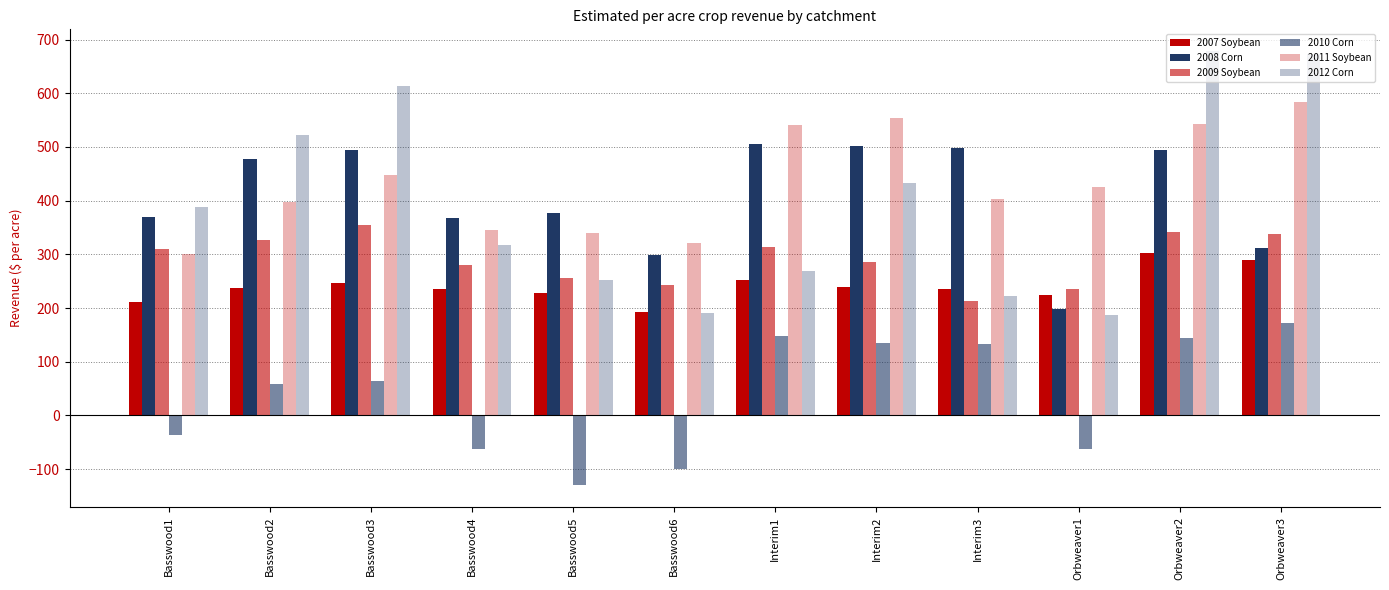

Reading left to right, extract all data points from this chart.

2007 Soybean: Basswood1=212.2	Basswood2=237.0	Basswood3=245.9	Basswood4=235.1	Basswood5=227.4	Basswood6=192.2	Interim1=252.3	Interim2=238.4	Interim3=236.2	Orbweaver1=223.9	Orbweaver2=303.4	Orbweaver3=290.1
2008 Corn: Basswood1=369.4	Basswood2=478.0	Basswood3=495.1	Basswood4=368.2	Basswood5=377.2	Basswood6=298.3	Interim1=504.9	Interim2=501.5	Interim3=498.8	Orbweaver1=197.9	Orbweaver2=493.8	Orbweaver3=311.7
2009 Soybean: Basswood1=309.2	Basswood2=326.1	Basswood3=354.6	Basswood4=279.9	Basswood5=255.6	Basswood6=242.4	Interim1=314.4	Interim2=285.5	Interim3=212.9	Orbweaver1=235.9	Orbweaver2=341.7	Orbweaver3=338.1
2010 Corn: Basswood1=-36.5	Basswood2=57.9	Basswood3=64.3	Basswood4=-62.4	Basswood5=-130.3	Basswood6=-100.5	Interim1=148.6	Interim2=134.7	Interim3=133.7	Orbweaver1=-62.2	Orbweaver2=145.1	Orbweaver3=171.4
2011 Soybean: Basswood1=300.0	Basswood2=398.3	Basswood3=447.2	Basswood4=345.9	Basswood5=340.3	Basswood6=321.6	Interim1=540.5	Interim2=554.6	Interim3=402.5	Orbweaver1=425.1	Orbweaver2=543.5	Orbweaver3=583.1
2012 Corn: Basswood1=388.5	Basswood2=522.4	Basswood3=613.7	Basswood4=316.7	Basswood5=252.4	Basswood6=191.0	Interim1=268.5	Interim2=432.1	Interim3=222.1	Orbweaver1=186.9	Orbweaver2=678.6	Orbweaver3=672.7